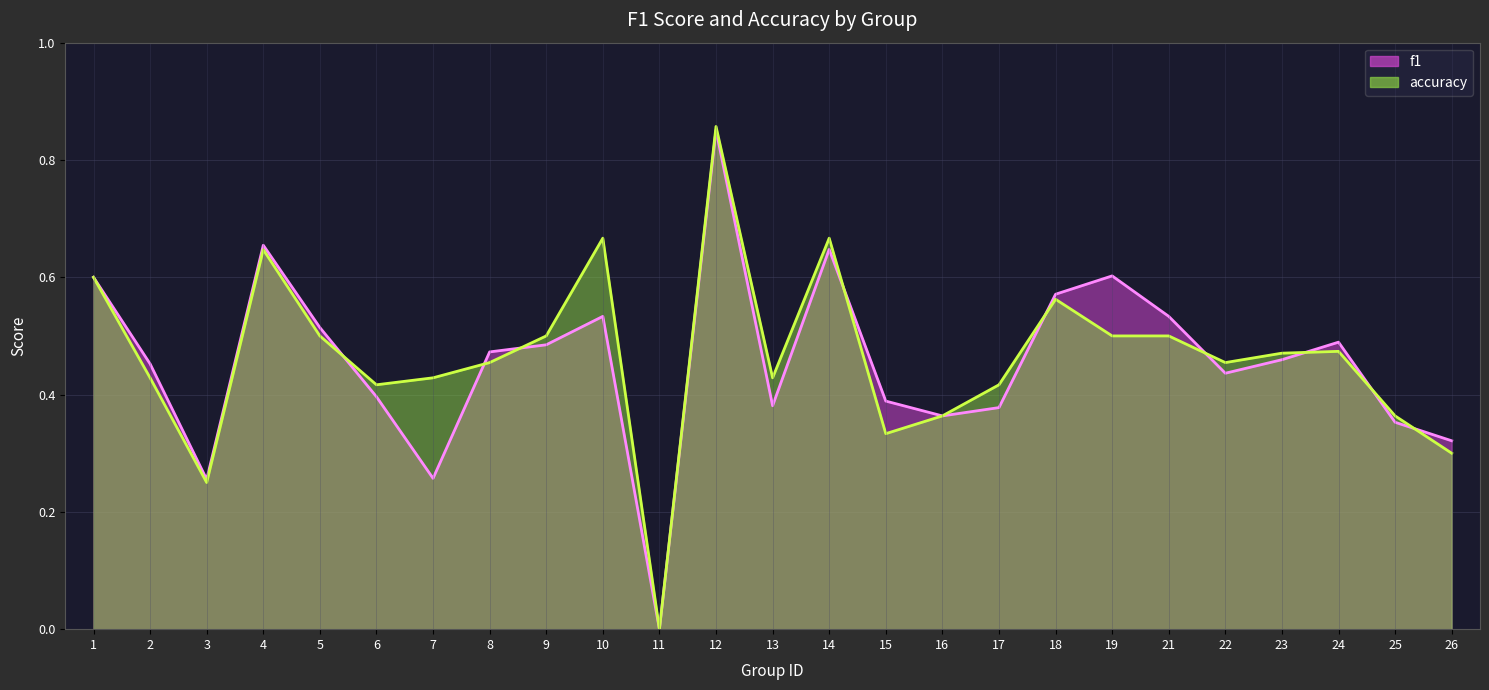

In f1, how many points are lower than both neighbors (excluding endpoints)?

6